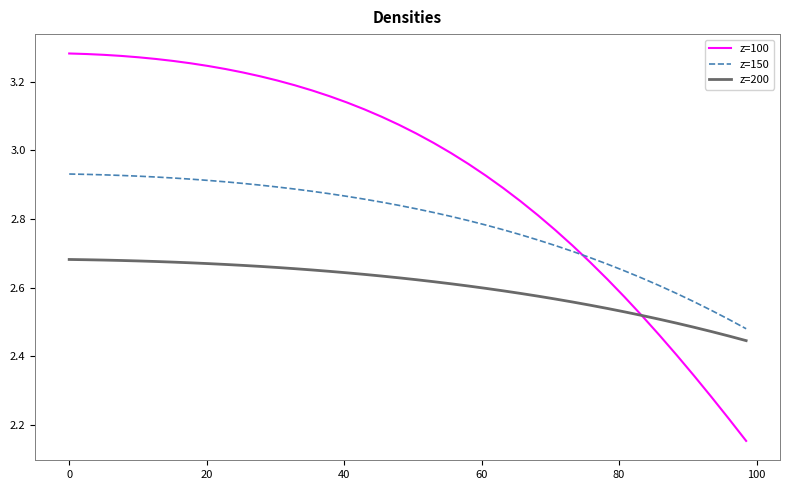

Rank the series by their maximum value, from lowest to highest.

z=200, z=150, z=100